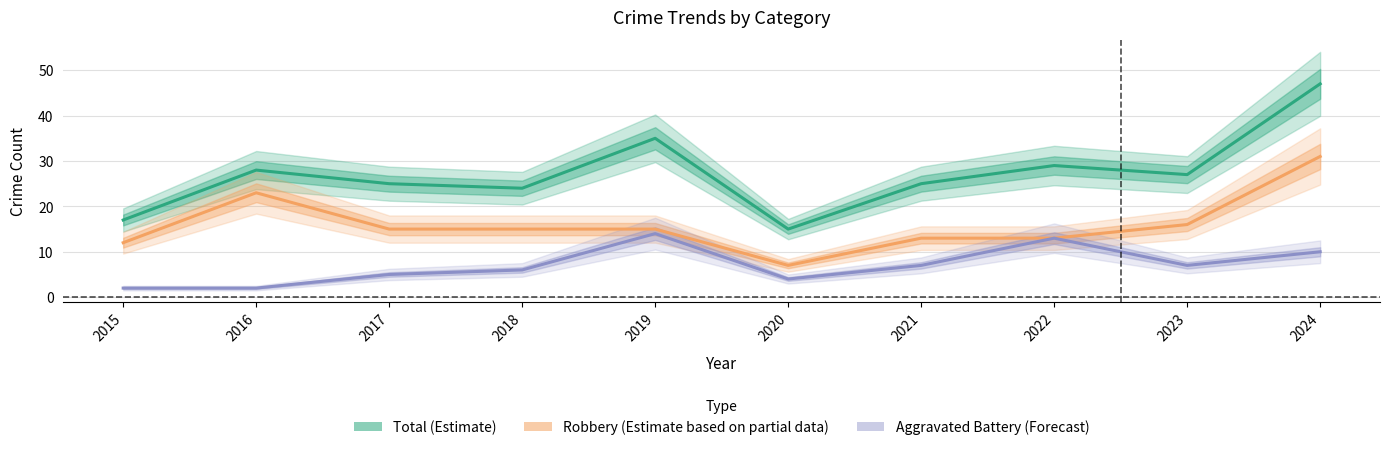

What is the difference between the second highest and minimum values in the Total (Estimate) series?

20